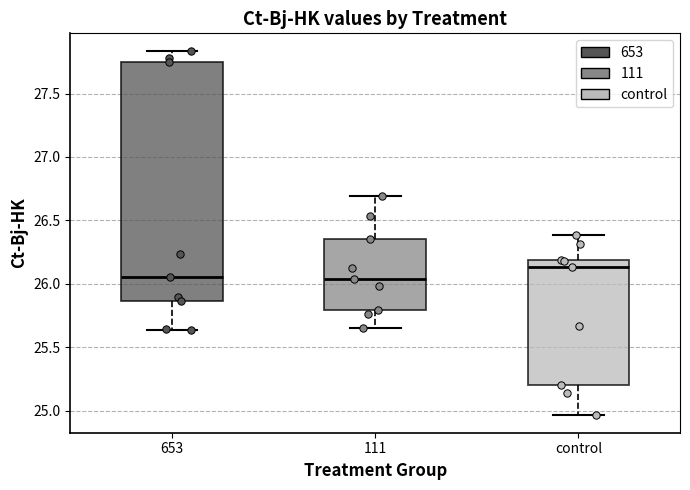

Reading left to right, transcribe this box plot: for each box, give where its median line is, the range the box spans, and where its two whiskers end, as read against the y-axis. The values are not printed on the chart, so give them approximately, as read against the axis.

653: median 26.05, box 25.85 to 27.75, whiskers 25.65 to 27.85
111: median 26.05, box 25.80 to 26.35, whiskers 25.65 to 26.70
control: median 26.15, box 25.20 to 26.20, whiskers 24.95 to 26.40